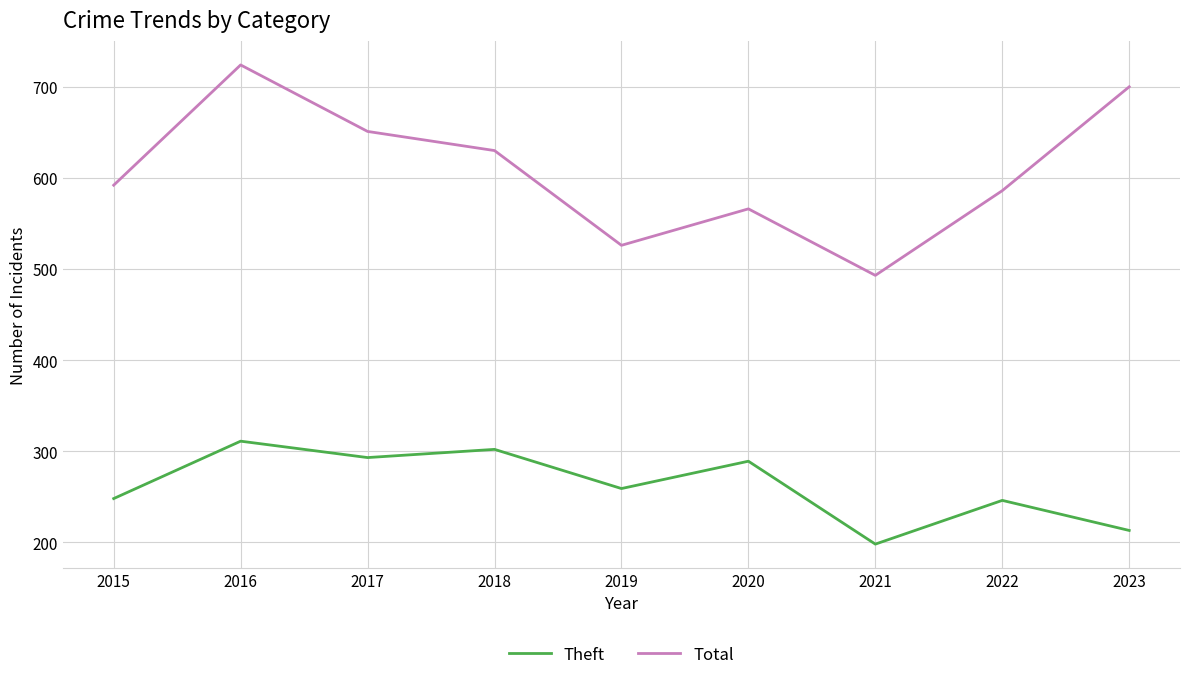

True or false: Theft and Total cross at least once.

False